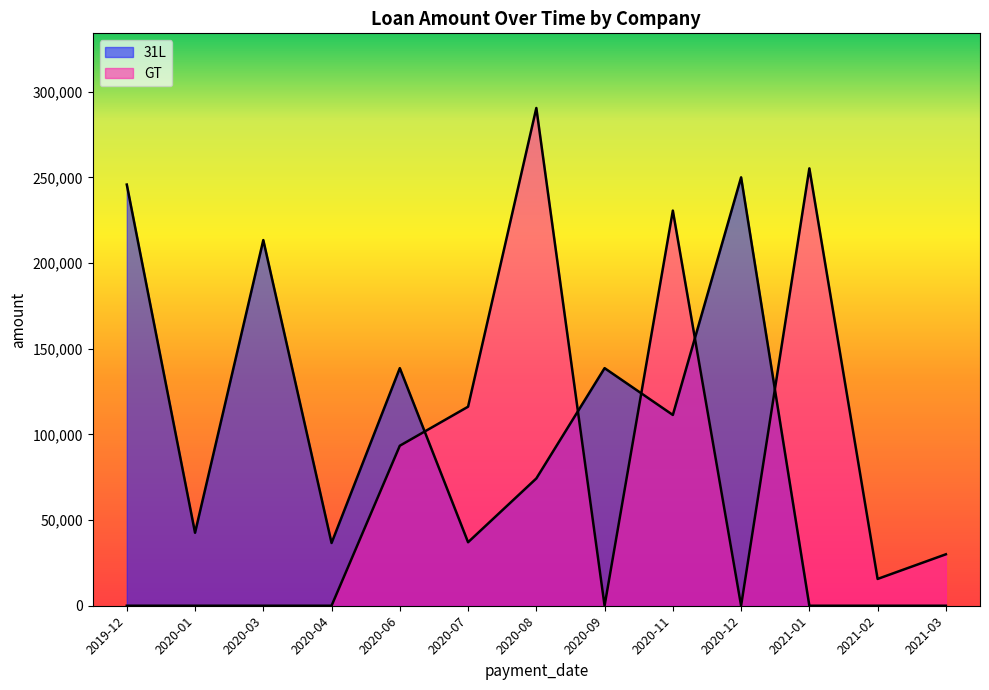

Where is the first local maximum for 31L?

2019-12